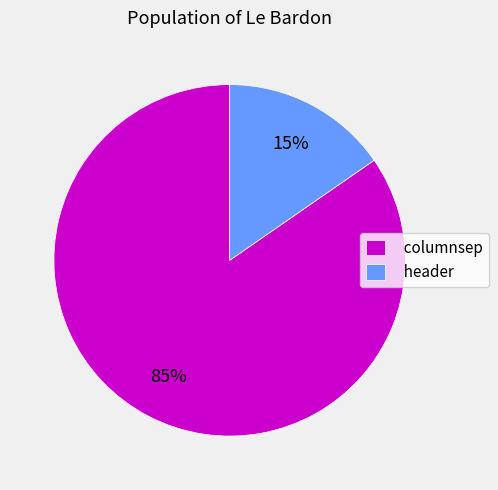

Which slice is the smallest?

header